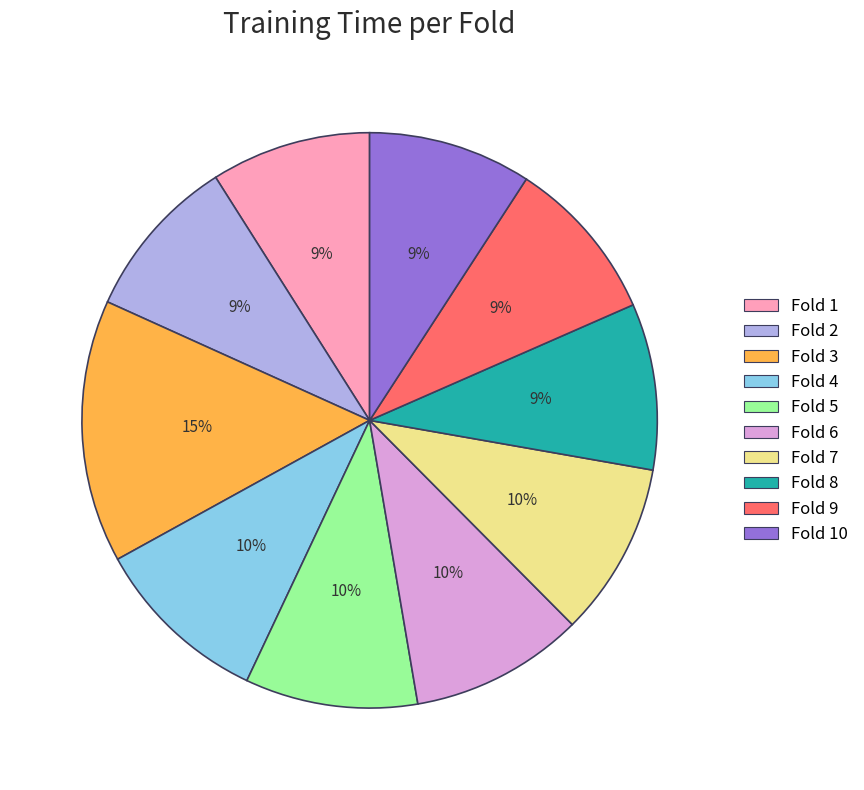

How many slices are in this pie chart?

10